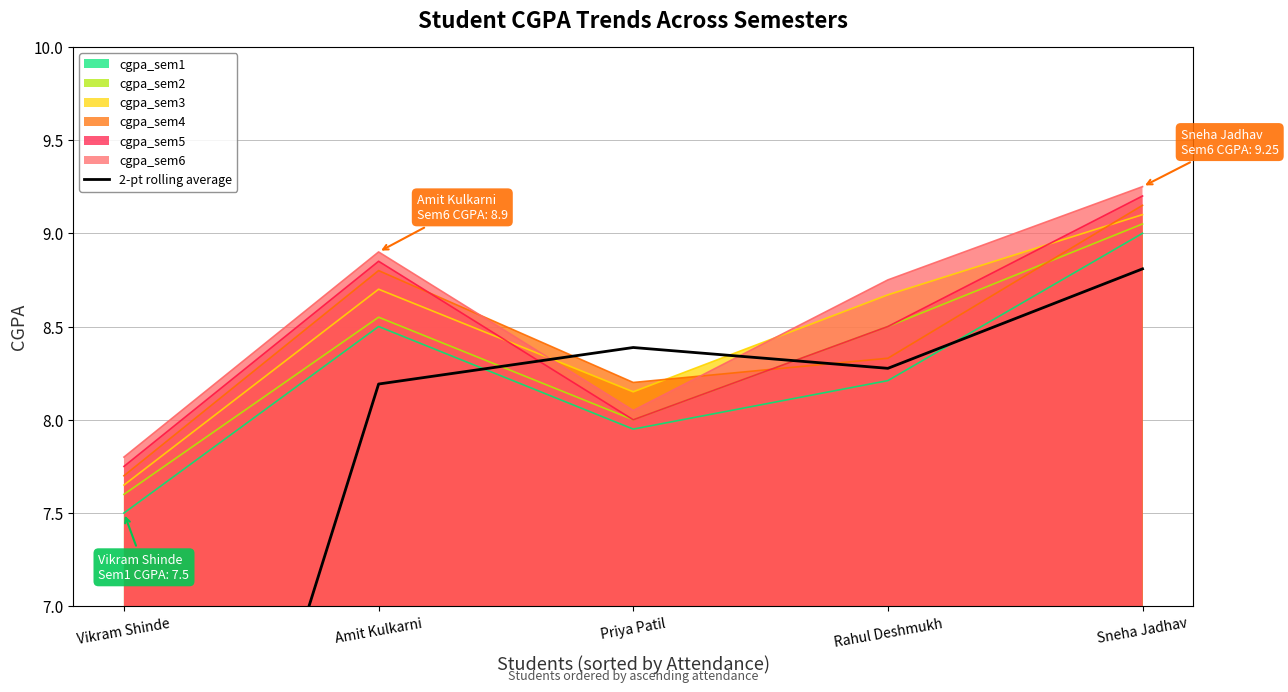

Approximately how many times larger is the value at Amit Kulkarni compared to Sneha Jadhav?

0.9